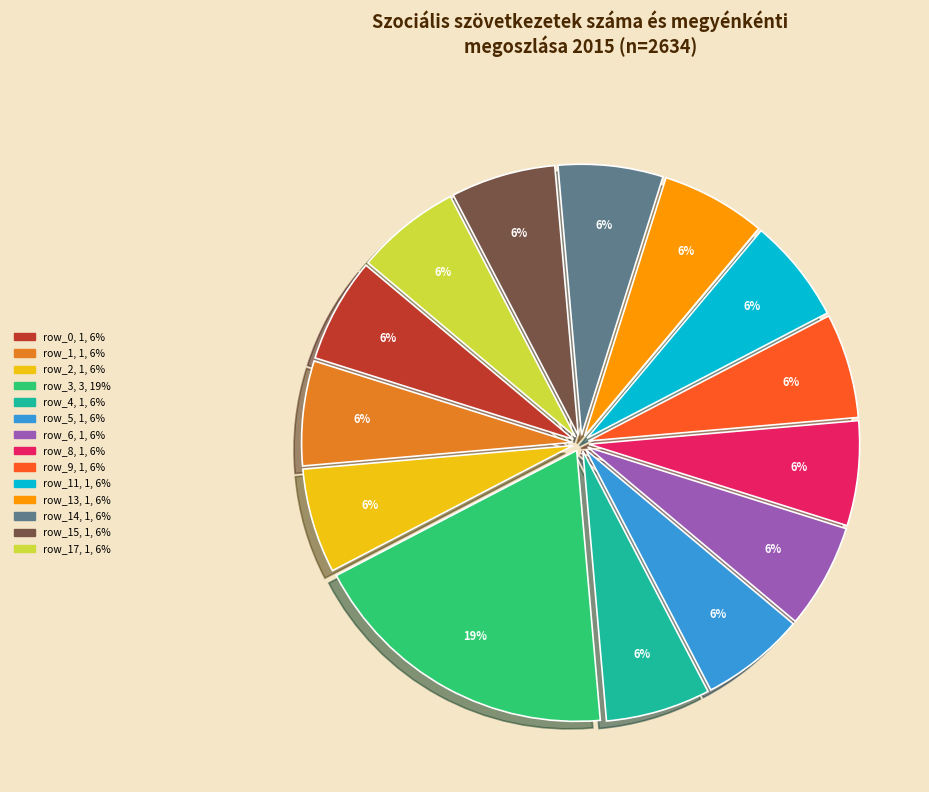

How many slices are in this pie chart?

14